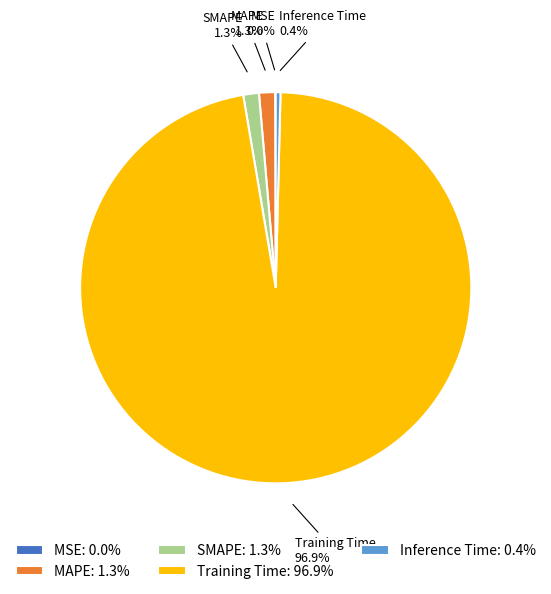

Combined, what portion of the pie is Training Time and MAPE?

98.3%